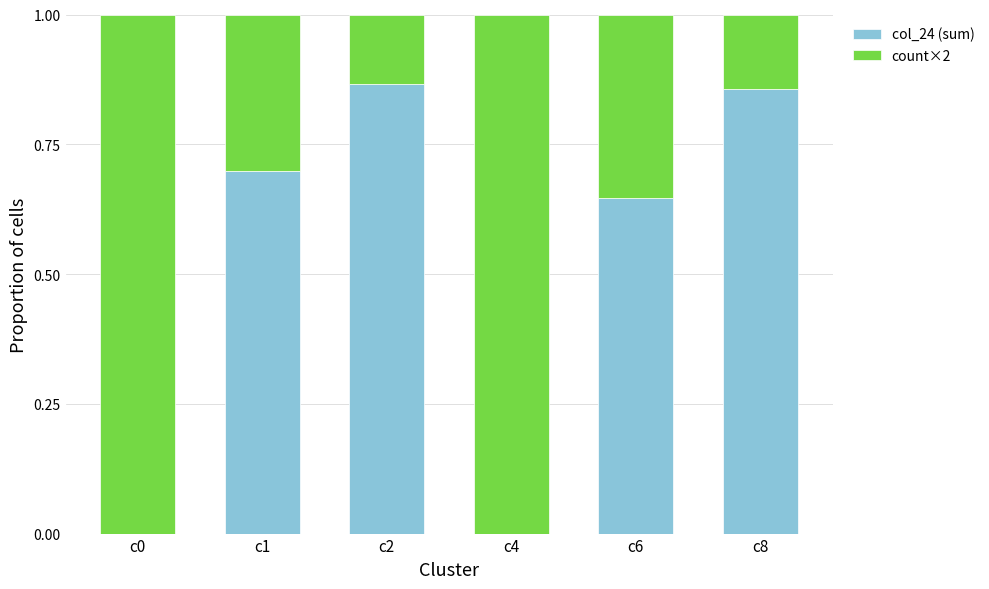

Are the bars horizontal?

No